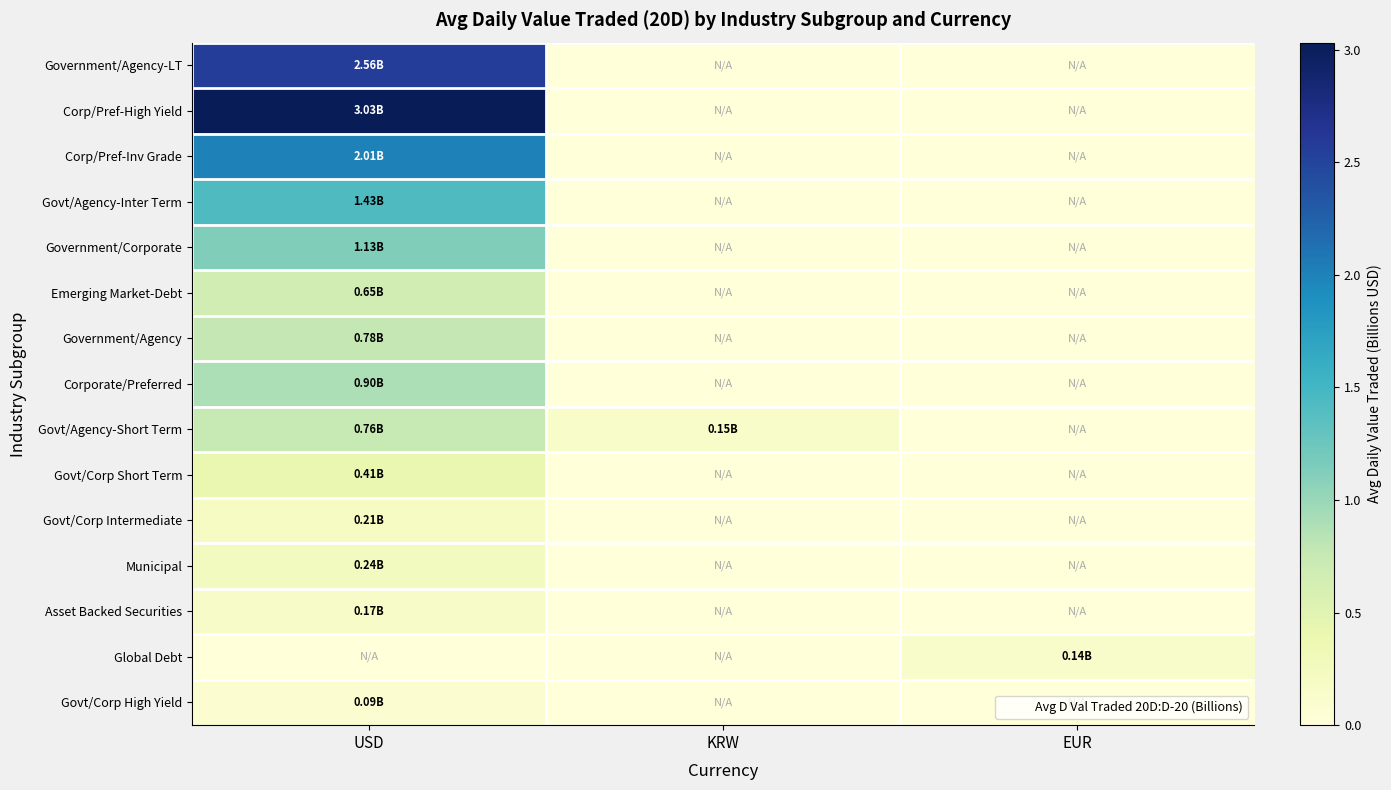

Count the number of data series in this chart.

15